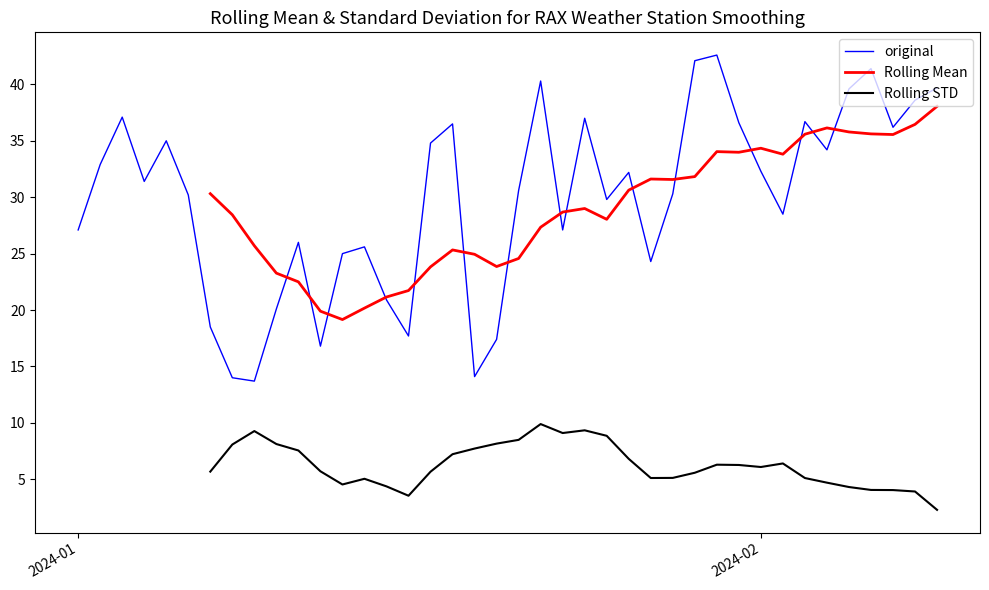

What is the value of the Rolling Mean point at the 28th from the left?

31.6